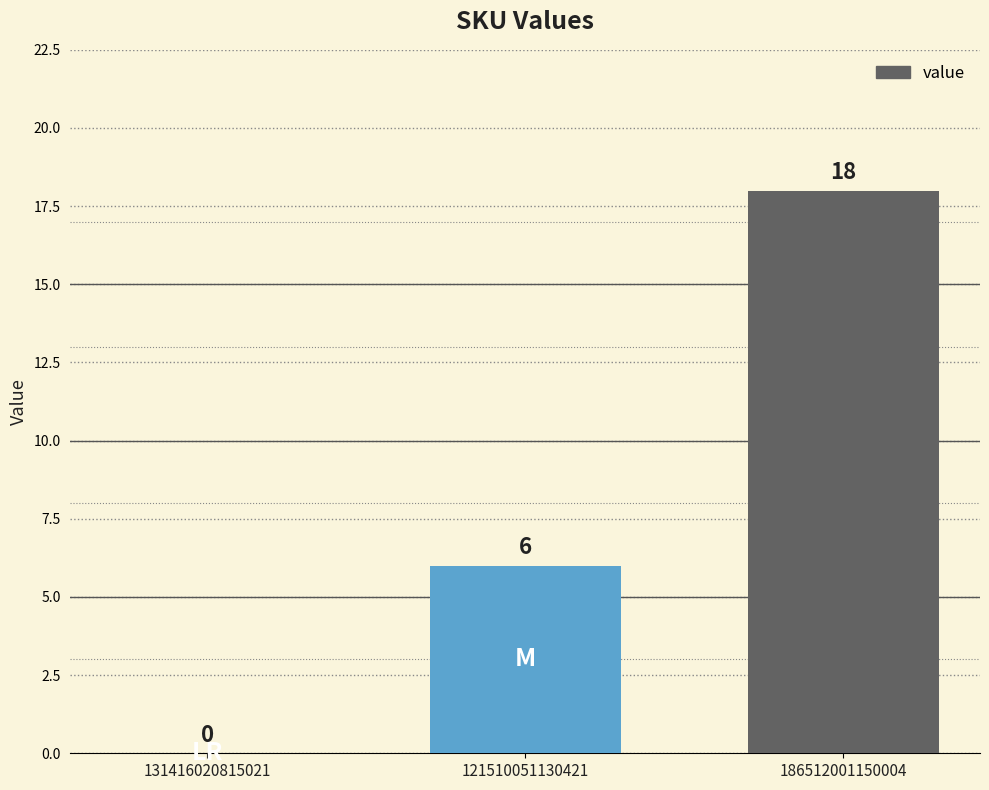

What is the greatest value displayed?

18